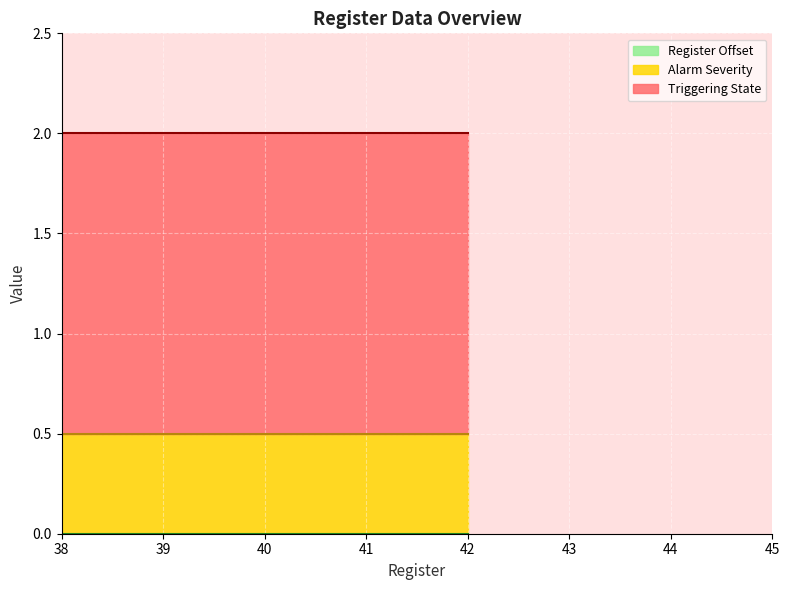

Count the Alarm Severity values in the range 0 to 2.

20